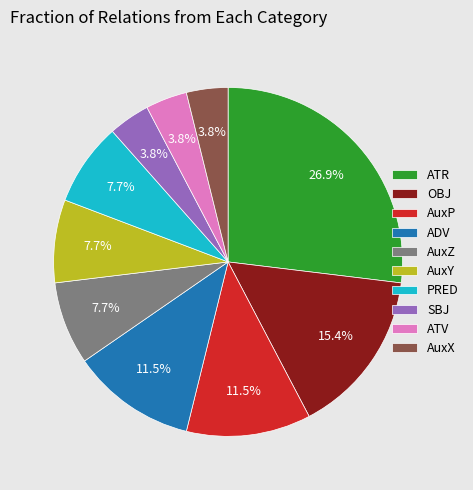

Is there any slice that represents more than half of the pie?

No